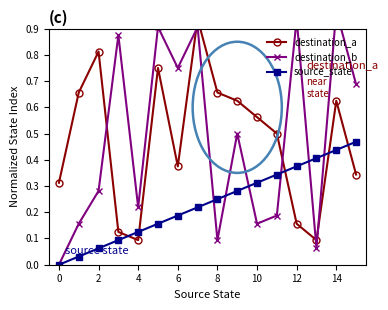

True or false: source_state has a value of 0.7 at 12.

False